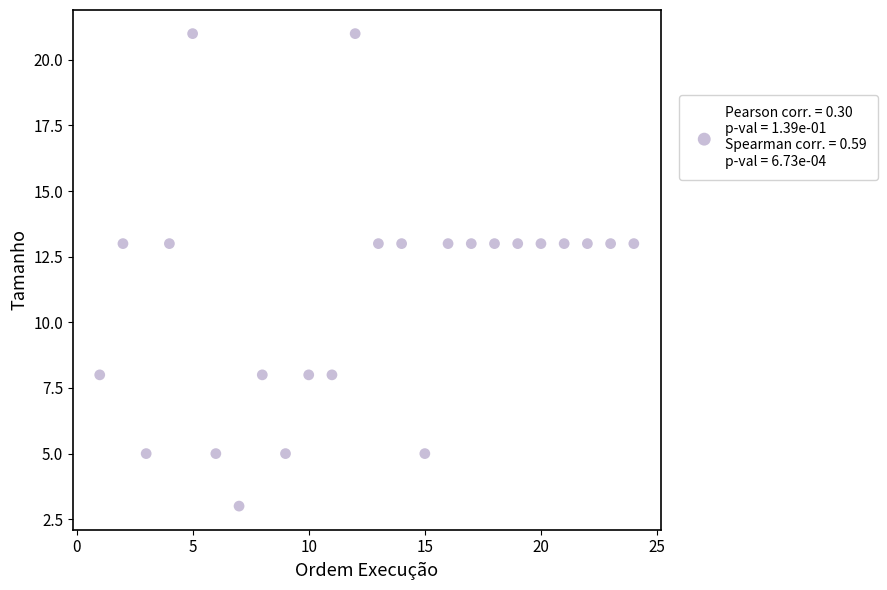

What is the range of X values (max minus min)?

23